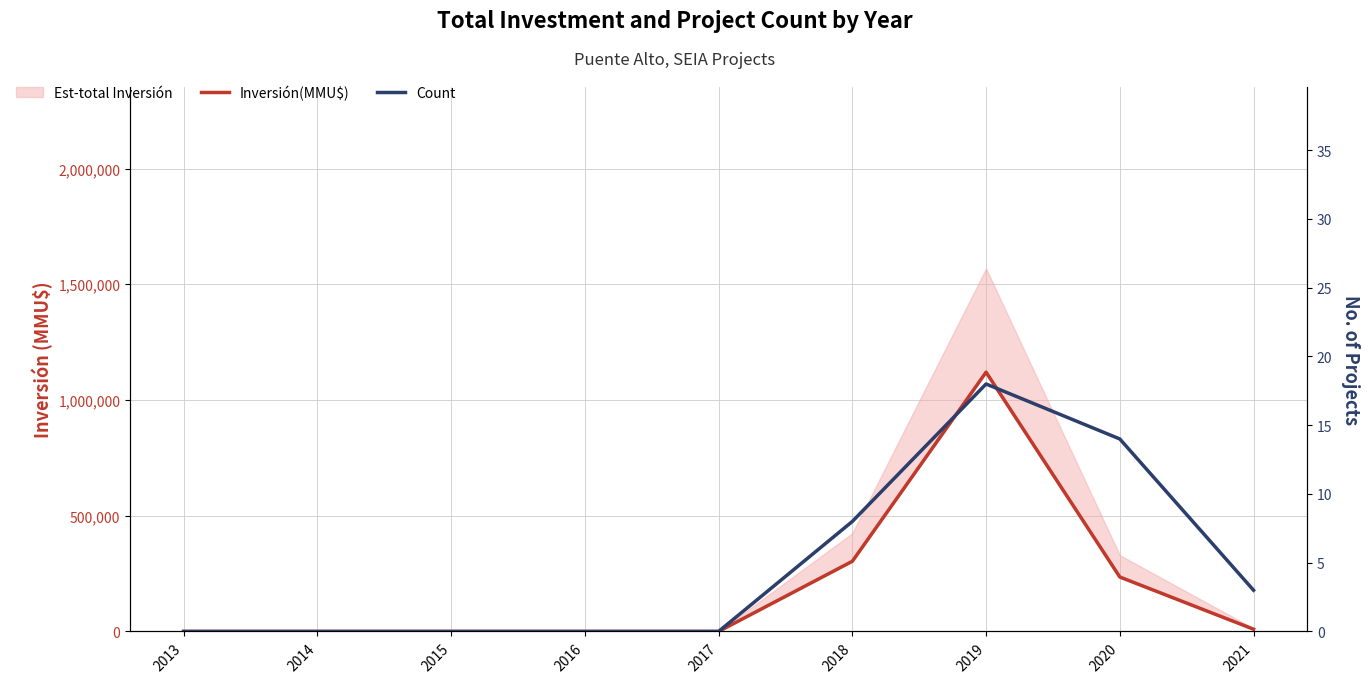

How many positive values does the Count series have?

4